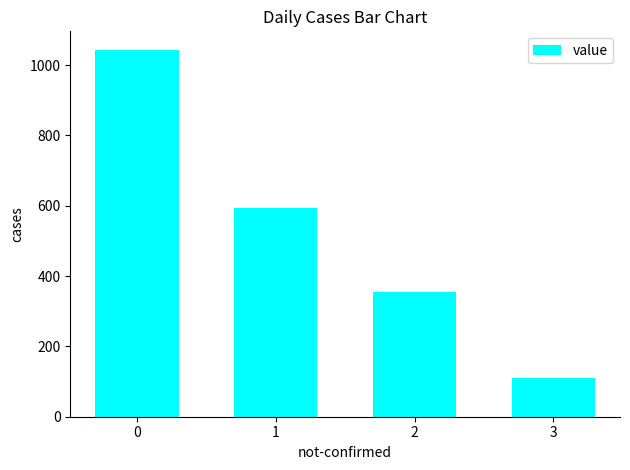

List the labels in order of value, smallest first.

3, 2, 1, 0